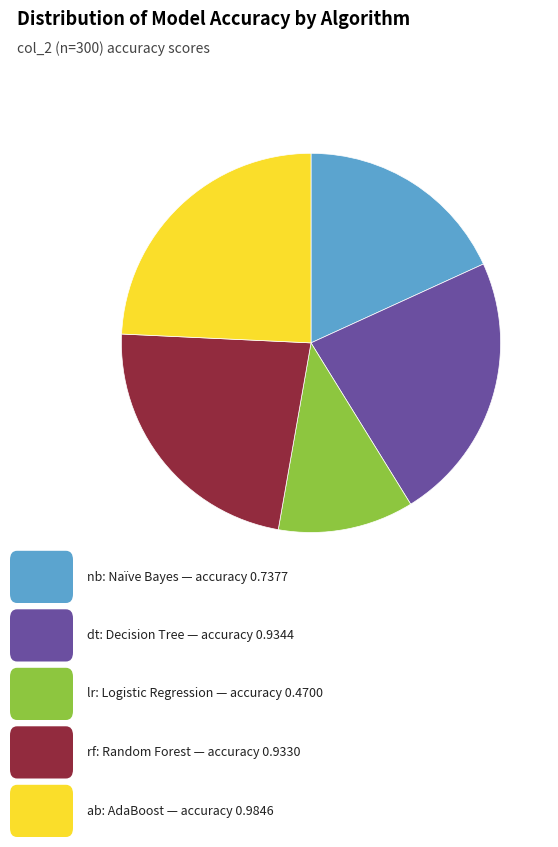

Is there a majority slice in this chart?

No